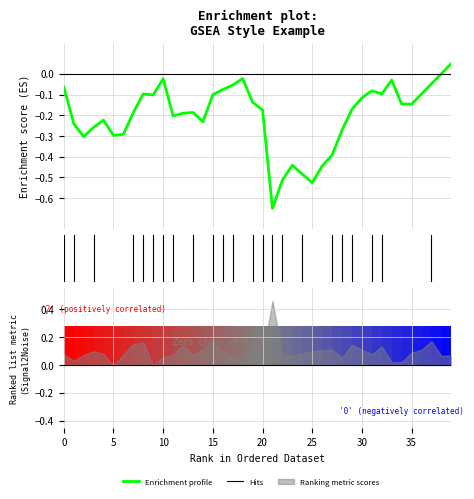

At which label does the data first exceed 0?

38